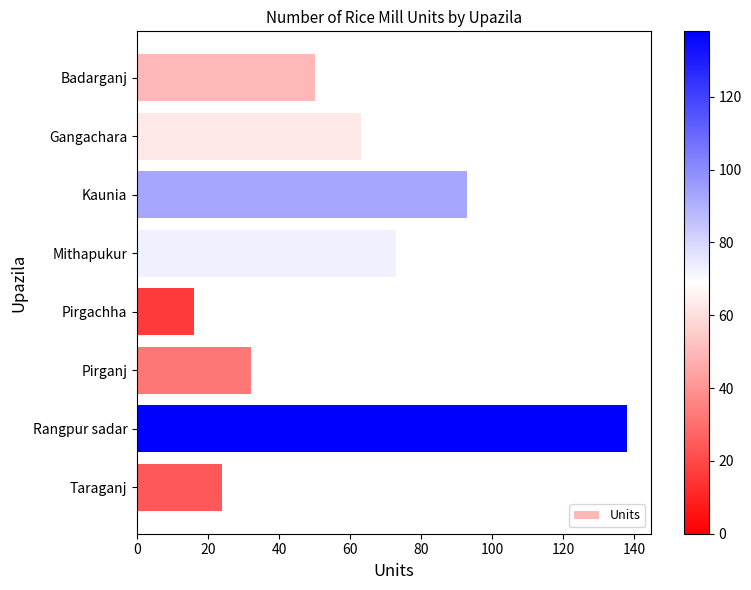

What is the value of the 5th bar from the top?

16